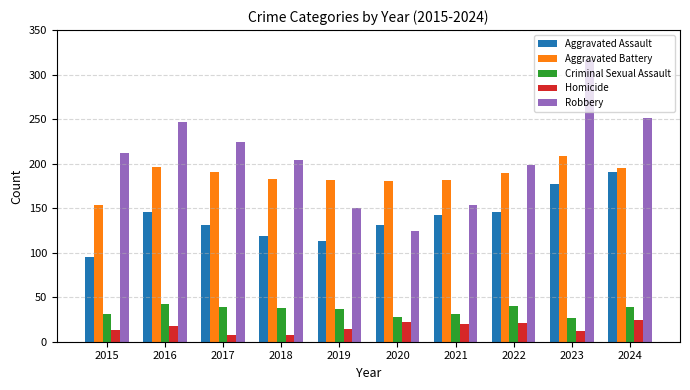

Does the chart contain stacked bars?

No